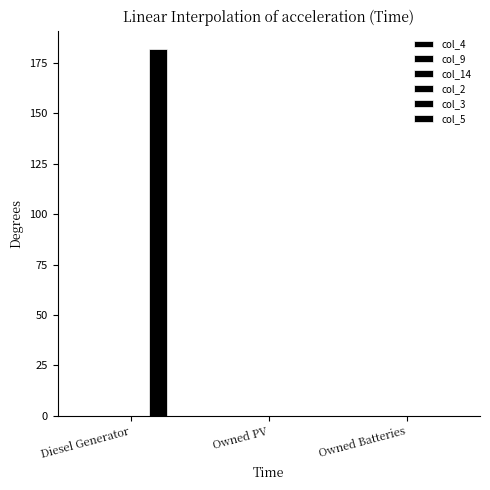

Reading right to left, transcribe all the data shown in this chart.

col_4: Owned Batteries=0	Owned PV=0	Diesel Generator=0
col_9: Owned Batteries=0	Owned PV=0	Diesel Generator=0
col_14: Owned Batteries=0	Owned PV=0	Diesel Generator=0
col_2: Owned Batteries=0	Owned PV=0	Diesel Generator=0
col_3: Owned Batteries=0	Owned PV=0	Diesel Generator=182
col_5: Owned Batteries=0	Owned PV=0	Diesel Generator=0